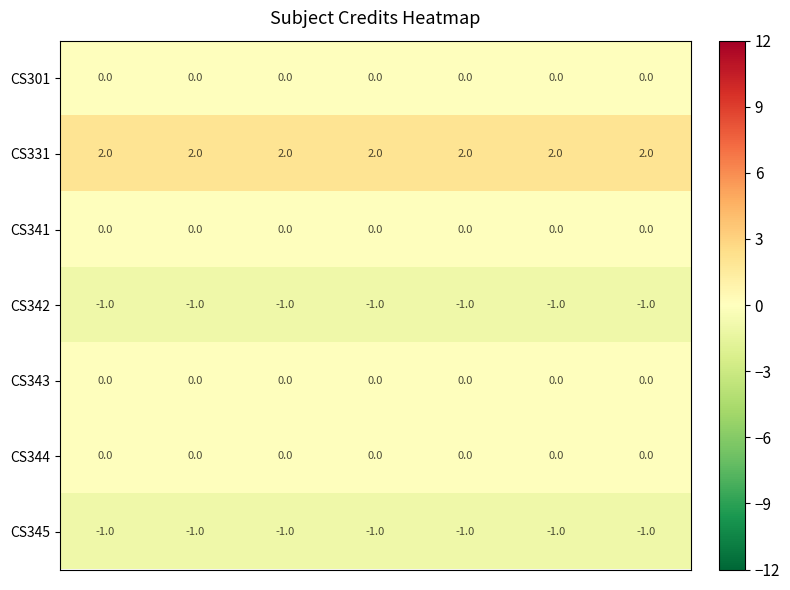

What is the sum of all CS331 values?

14